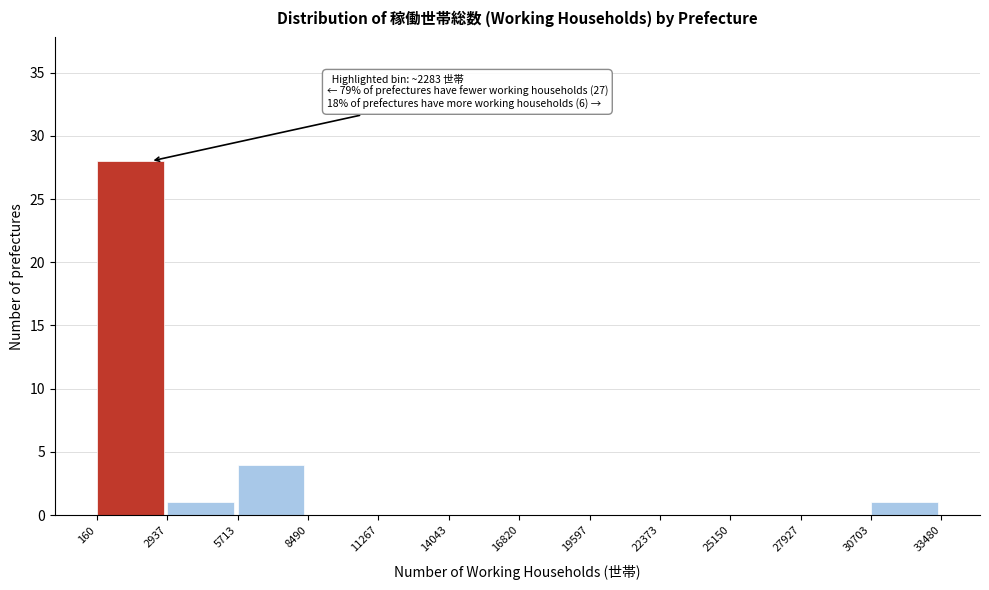

Which range on the x-axis has the tallest bar?

160 to 2937